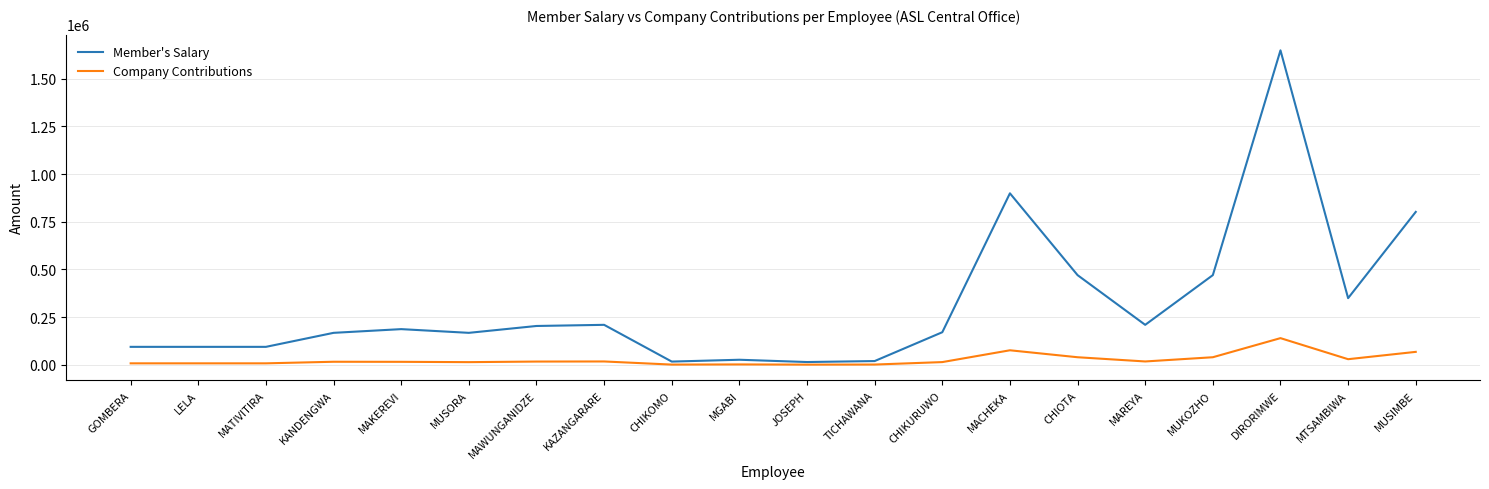

What is the highest value of the Company Contributions series?

140152.0